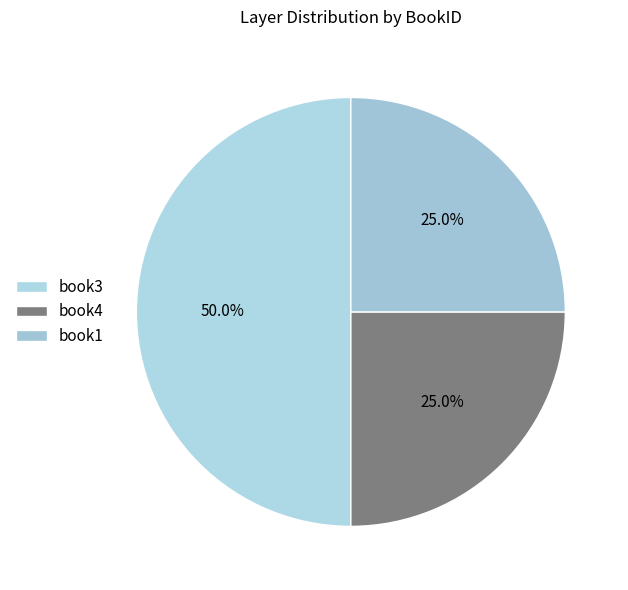

How many segments does this pie chart have?

3